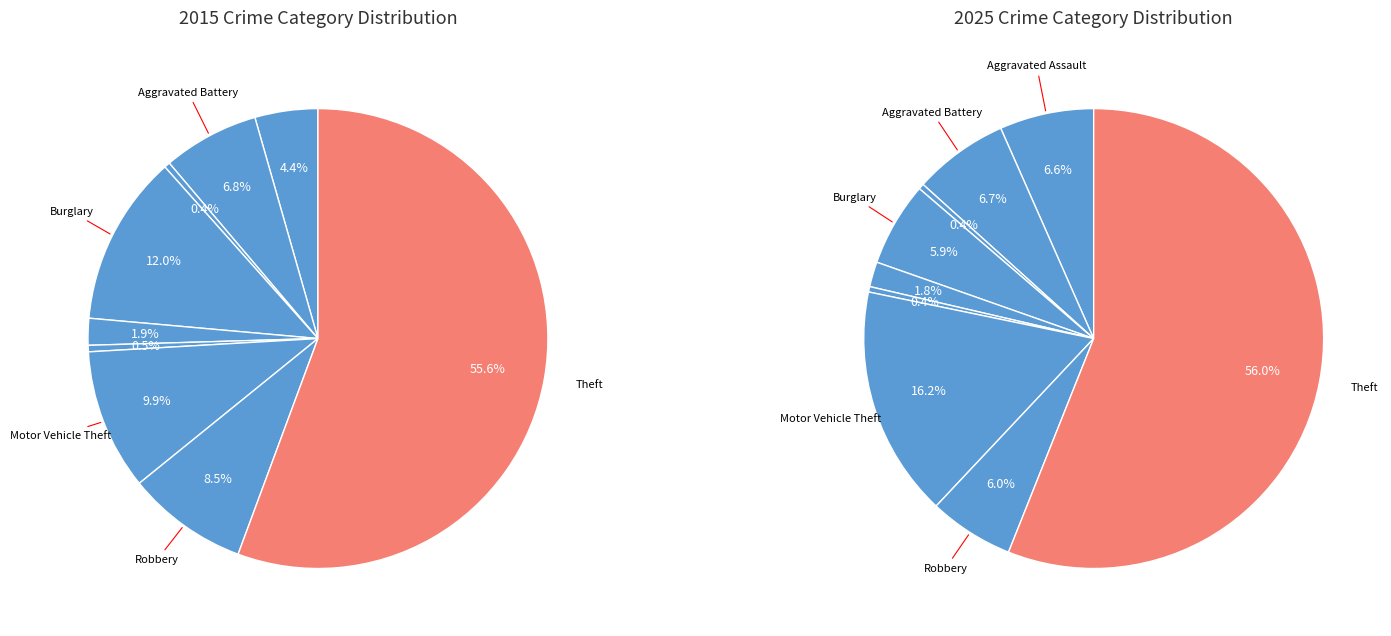

How many slices are in this pie chart?

9